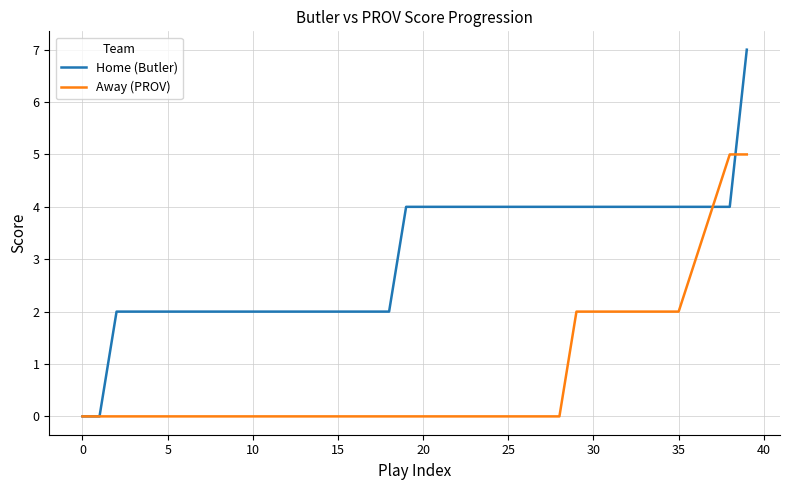

Which series has the widest spread of values?

Home (Butler)